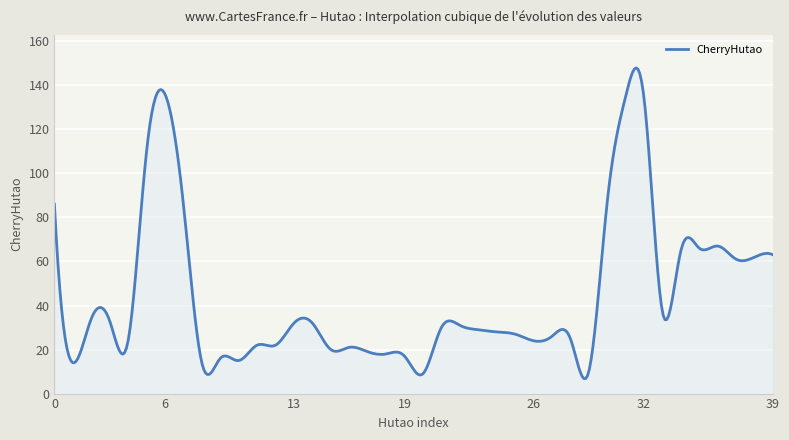

What is the smallest value displayed?

6.8